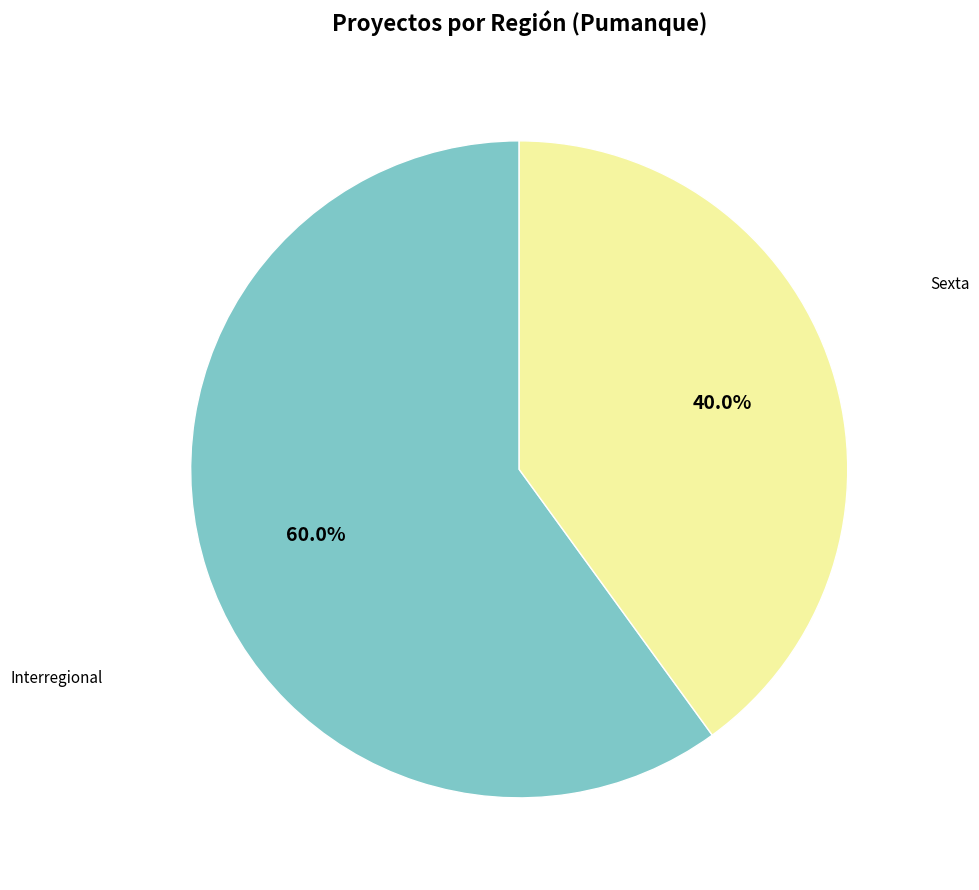

The Interregional slice represents 54% of the pie. True or false?

False